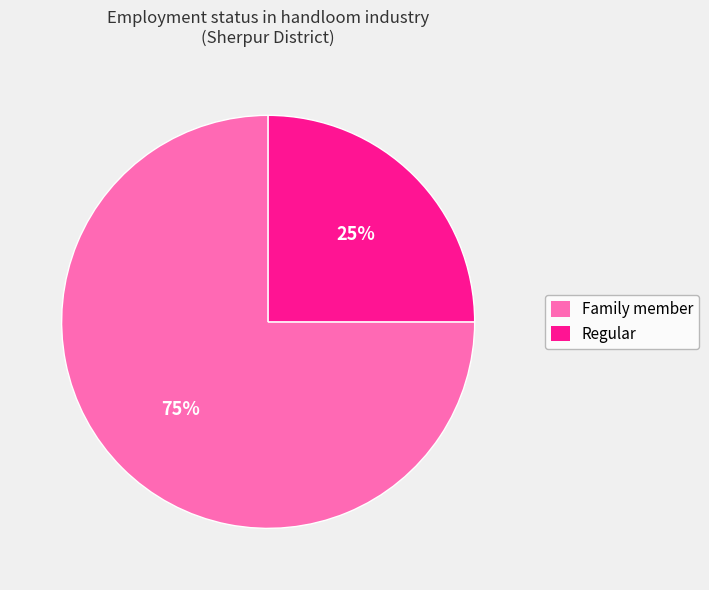

Does any single category account for the majority?

Yes